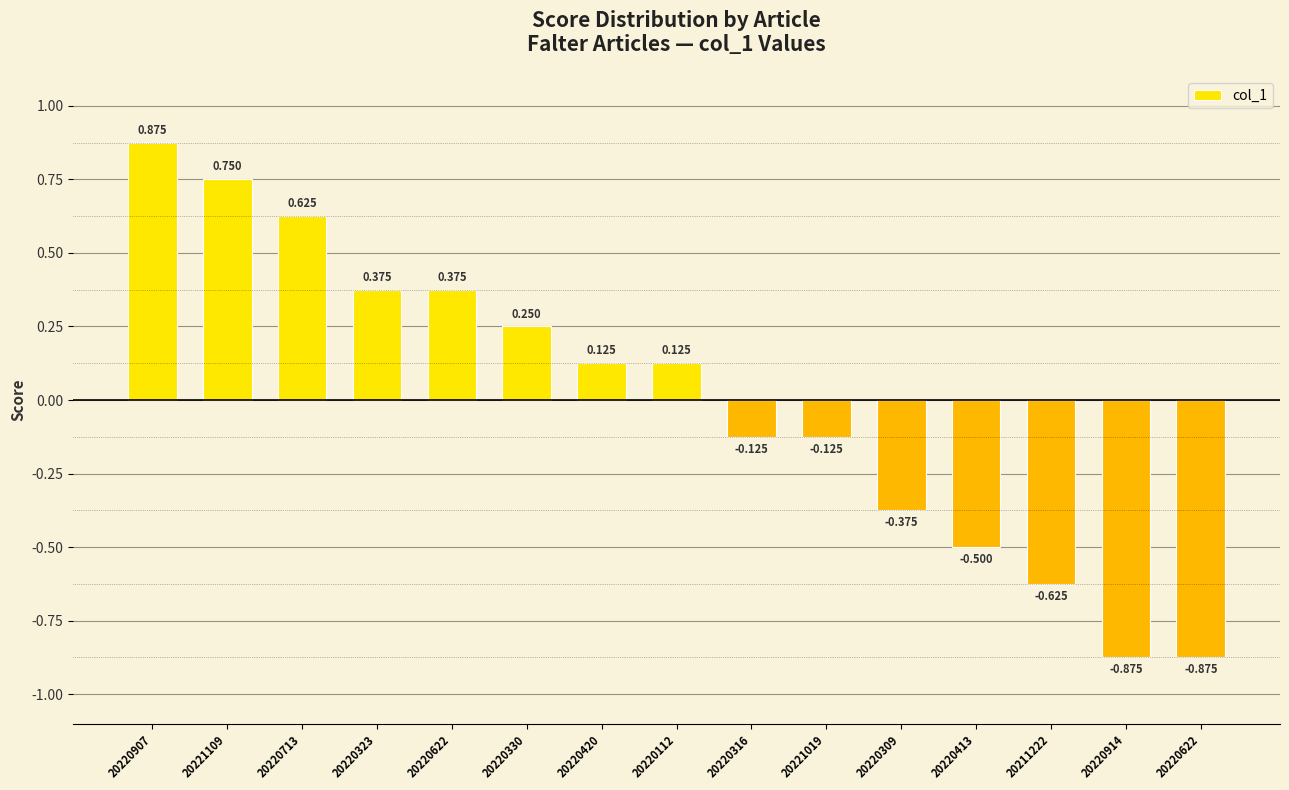

What is the change in value from 20220713 to 20220316?

-0.8